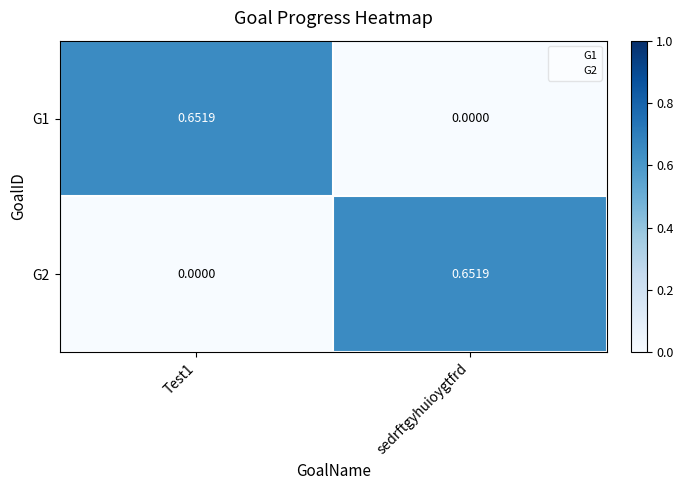

Is the value of G1 at sedrftgyhuioygtfrd greater than the value of G2 at sedrftgyhuioygtfrd?

No